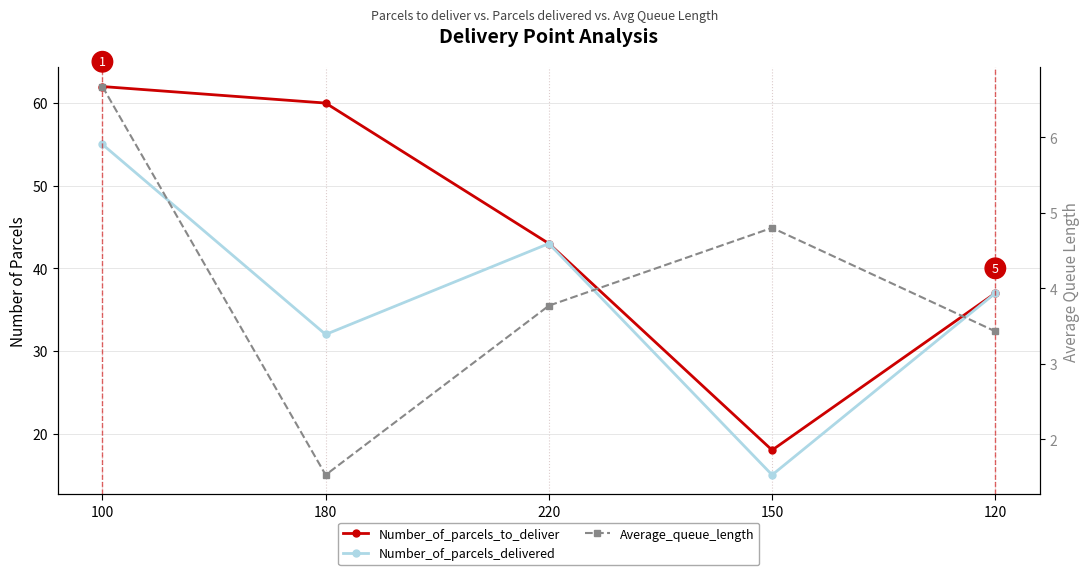

What are all the series names shown in the legend?

Number_of_parcels_to_deliver, Number_of_parcels_delivered, Average_queue_length